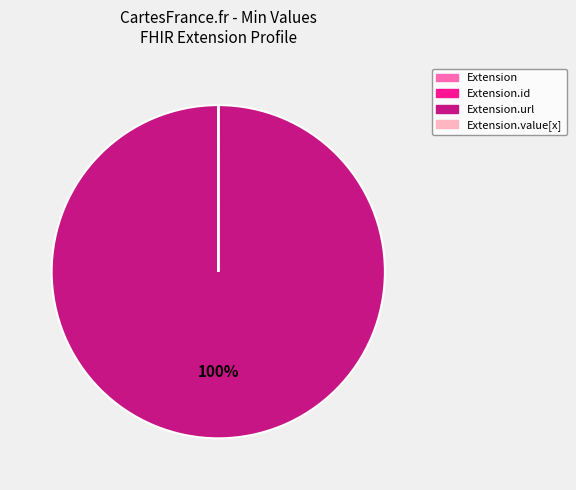

Is there a majority slice in this chart?

Yes